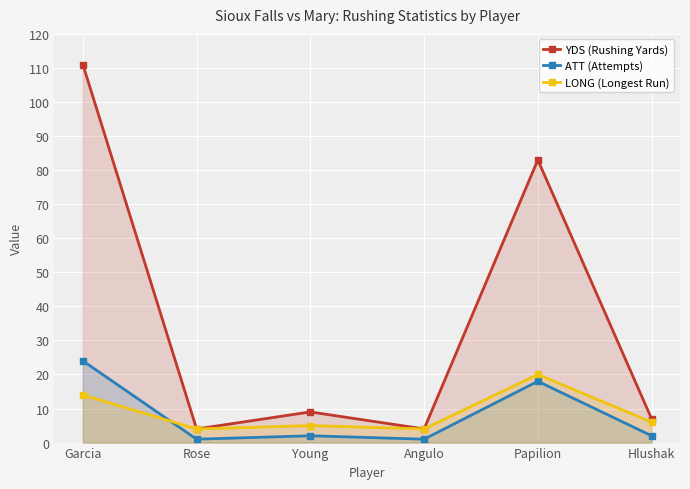

What are all the series names shown in the legend?

YDS (Rushing Yards), ATT (Attempts), LONG (Longest Run)